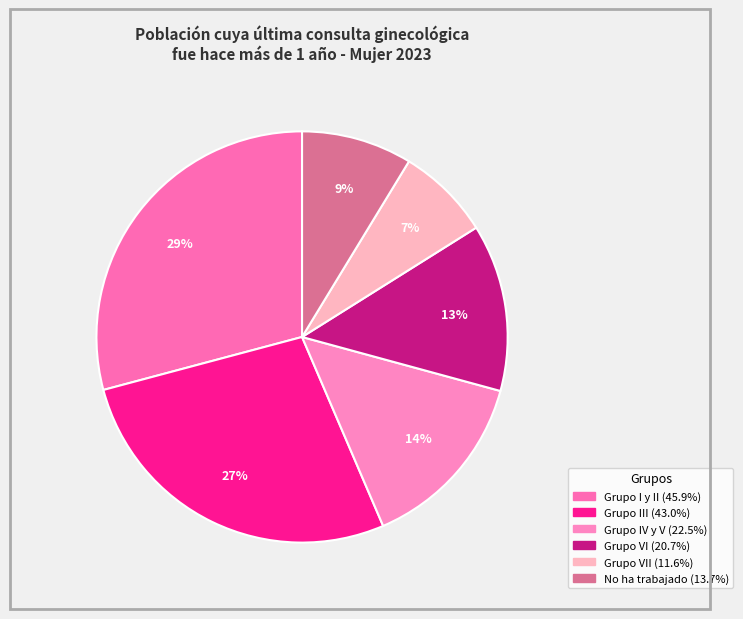

How many segments does this pie chart have?

6